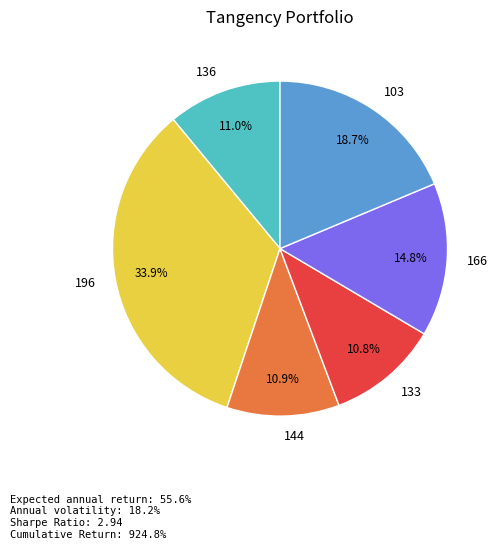

True or false: 103 accounts for 19% of the total.

True